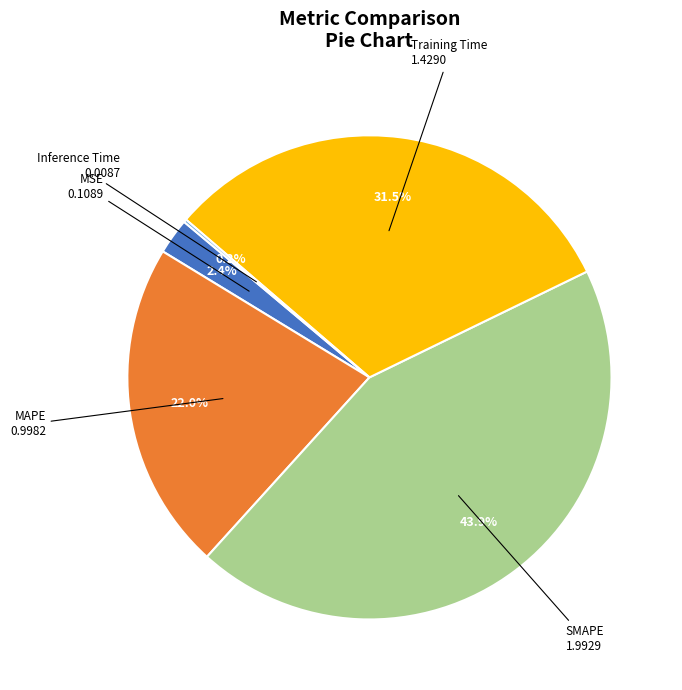

What is the total percentage of Training Time and SMAPE?

75.4%